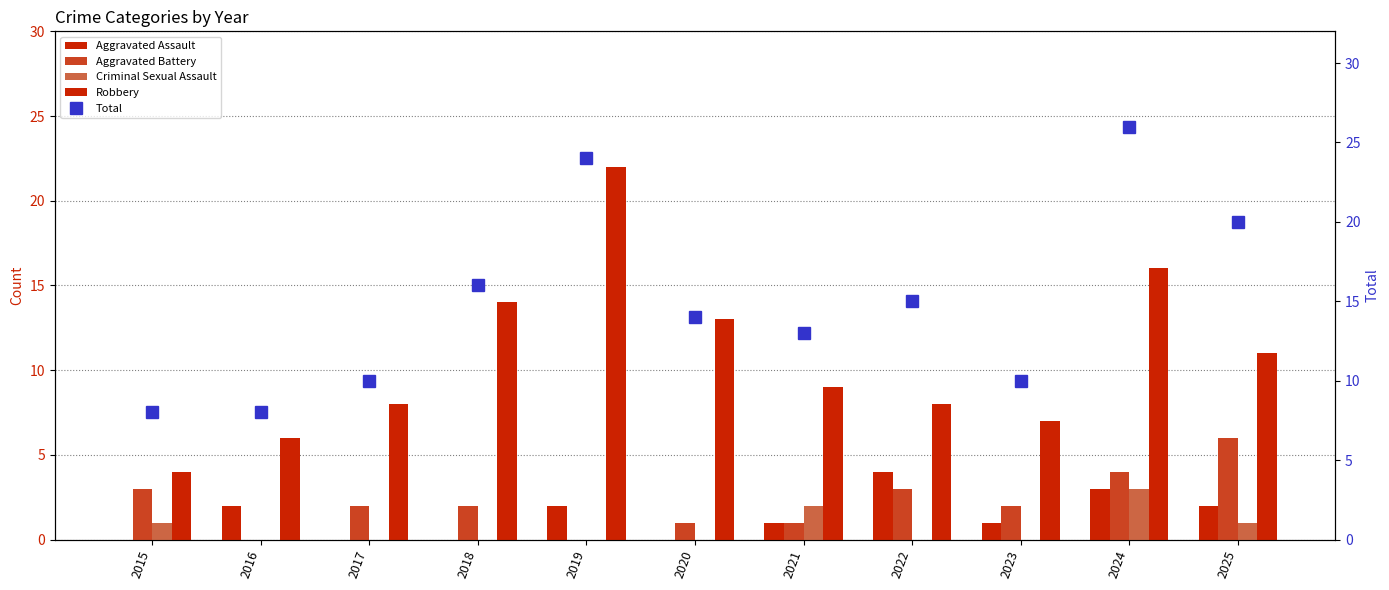

Which series has the largest total across all categories?

Total